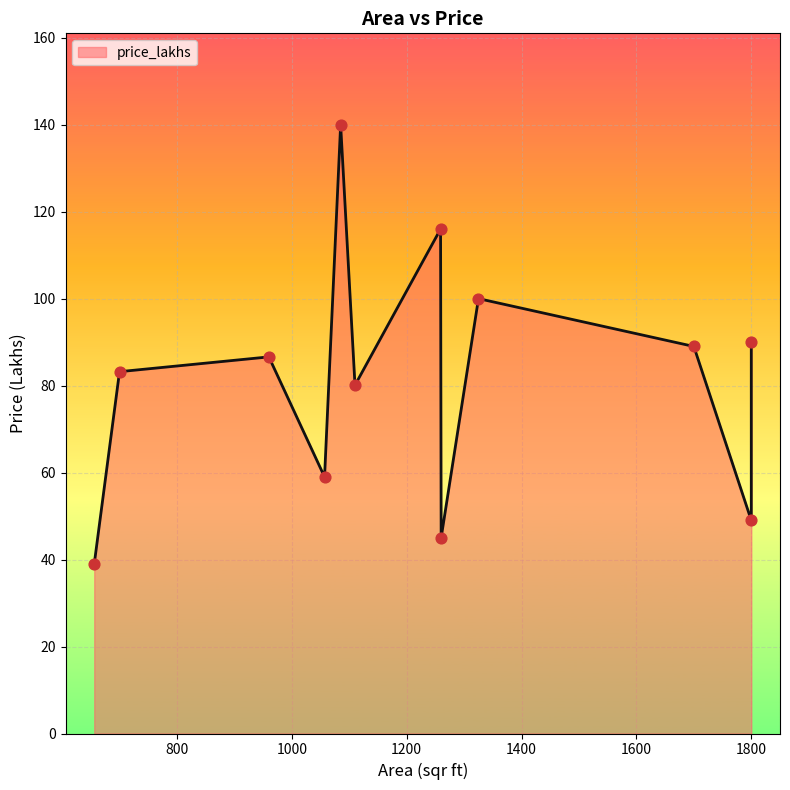

What is the ratio of the value at 1800 to the value at 1110?

0.6